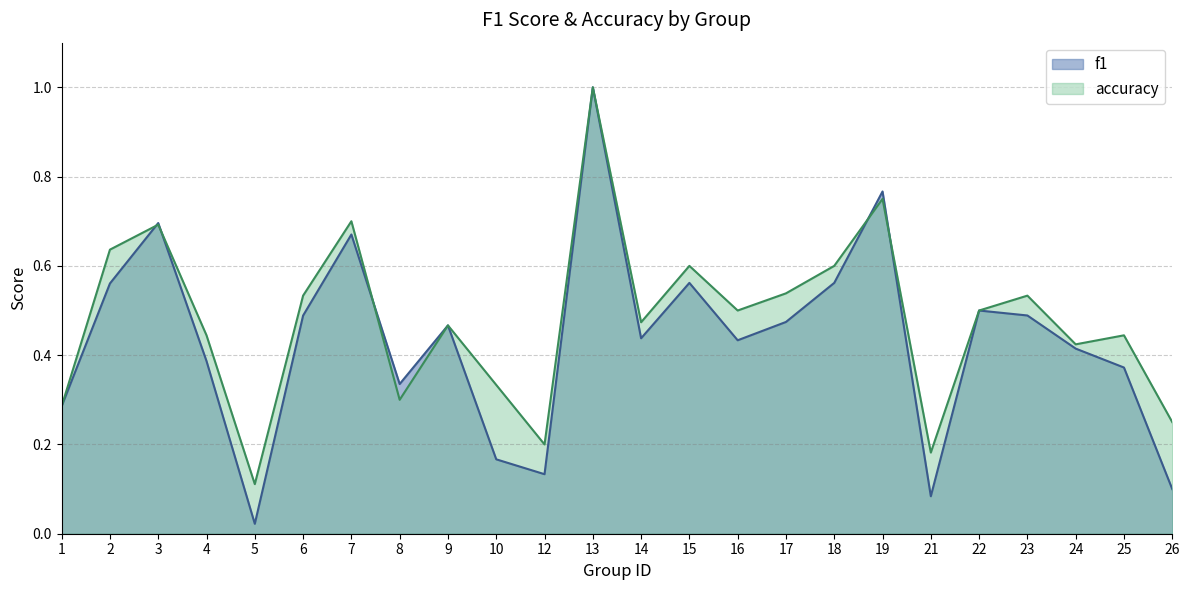

At which category does f1 reach its first local peak?

3